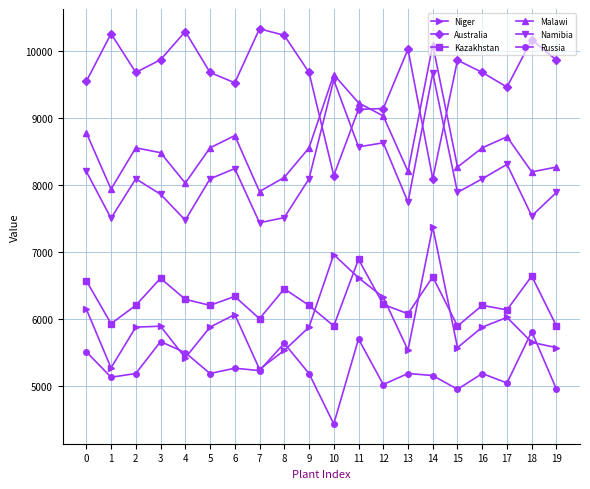

The value of Niger at 1 is 5272.3. True or false?

True